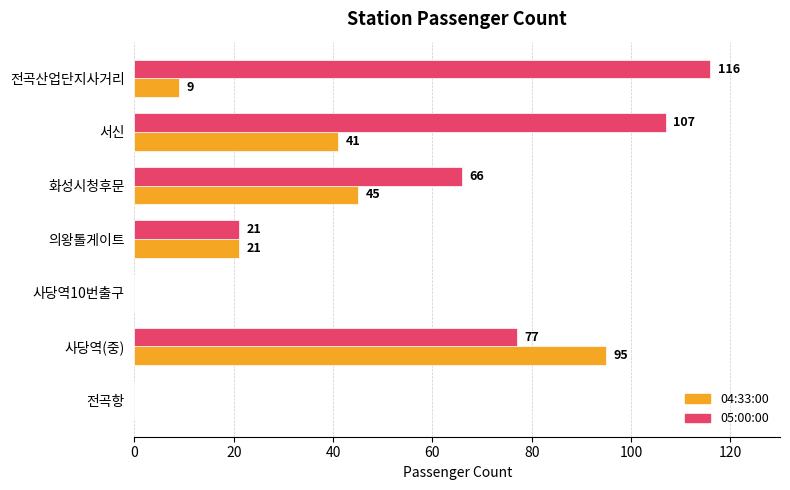

Which series changed the most between 의왕톨게이트 and 서신?

05:00:00